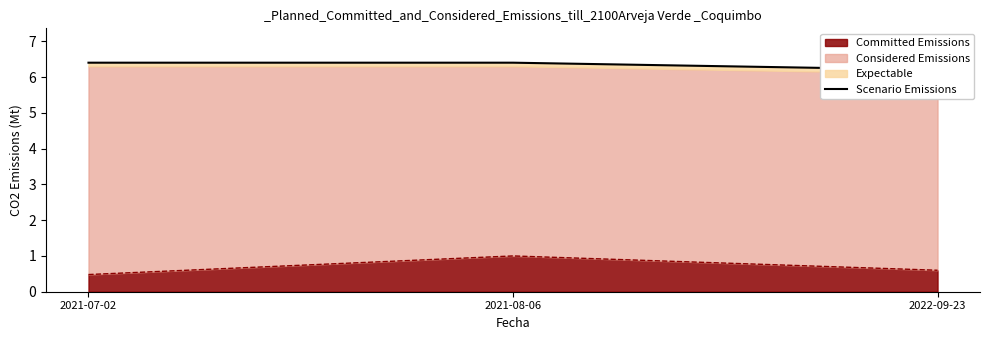

Which category has the lowest value across all series?

2022-09-23